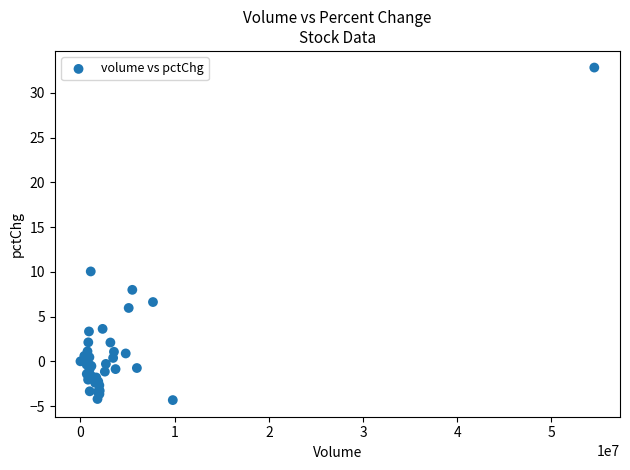

What Y value in the scatter plot is closest to 14?

10.0